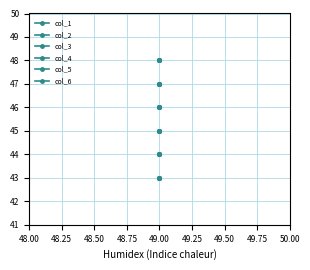

True or false: col_5 and col_2 intersect in this chart.

False